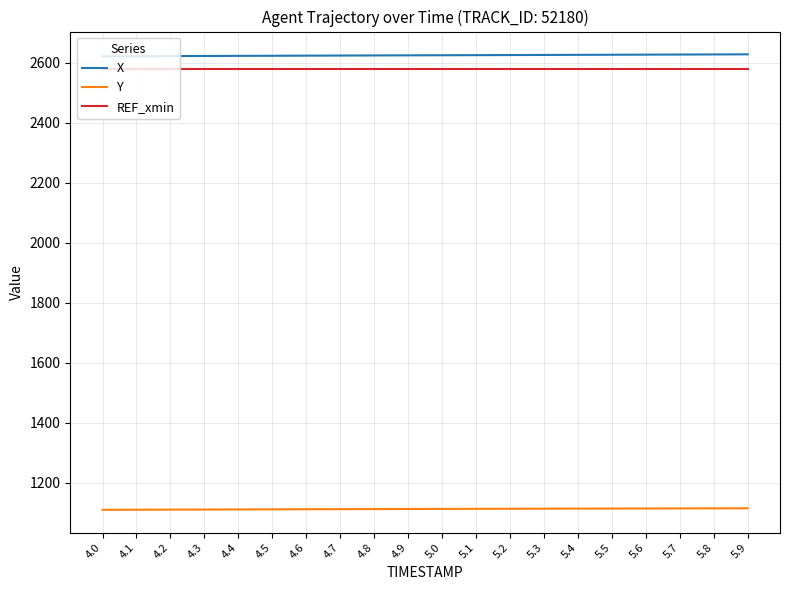

True or false: REF_xmin and X cross at least once.

False